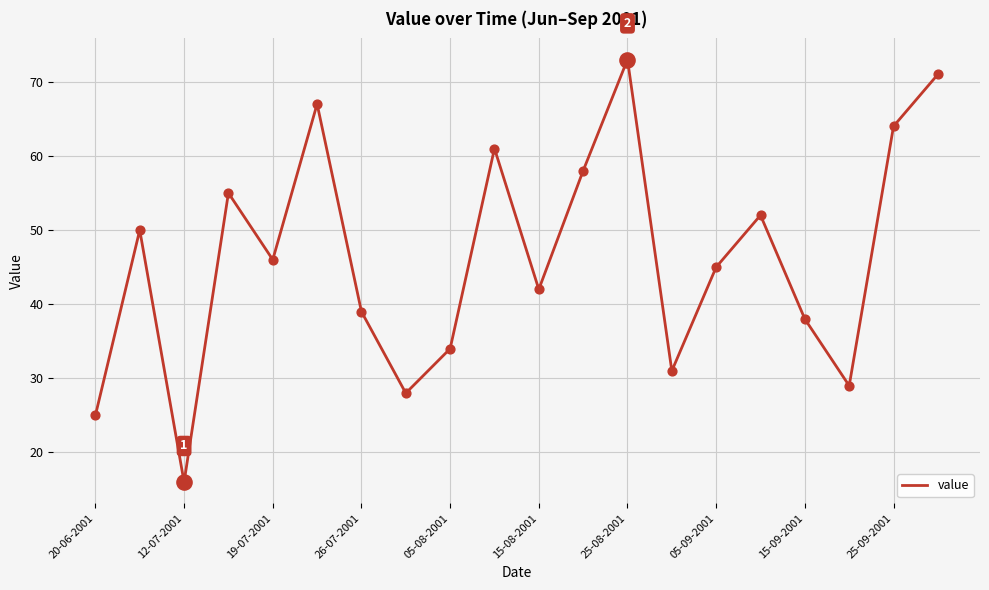

What is the smallest value displayed?

16